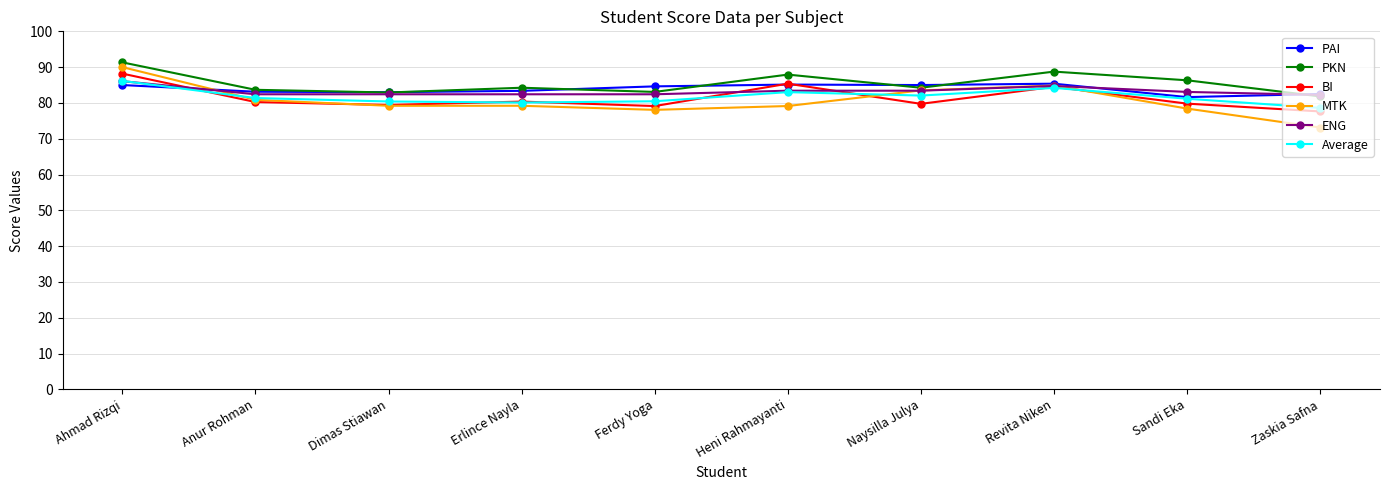

Count the number of categories in the chart.

10